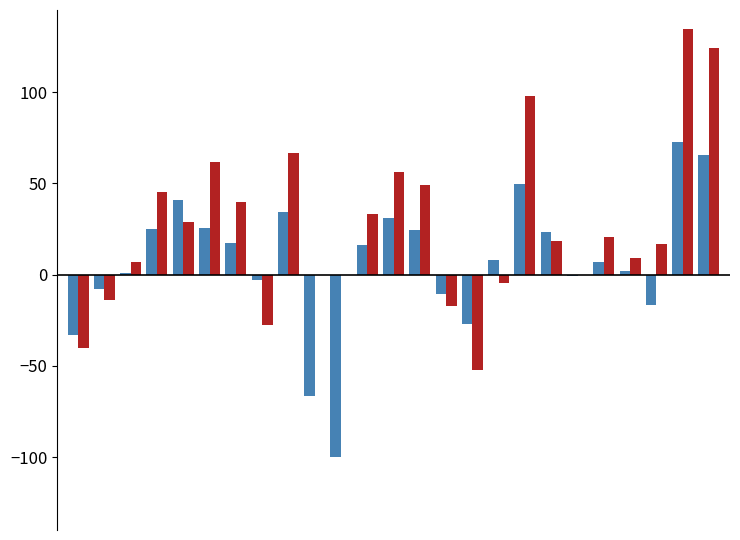

What is the greatest value displayed?

134.7